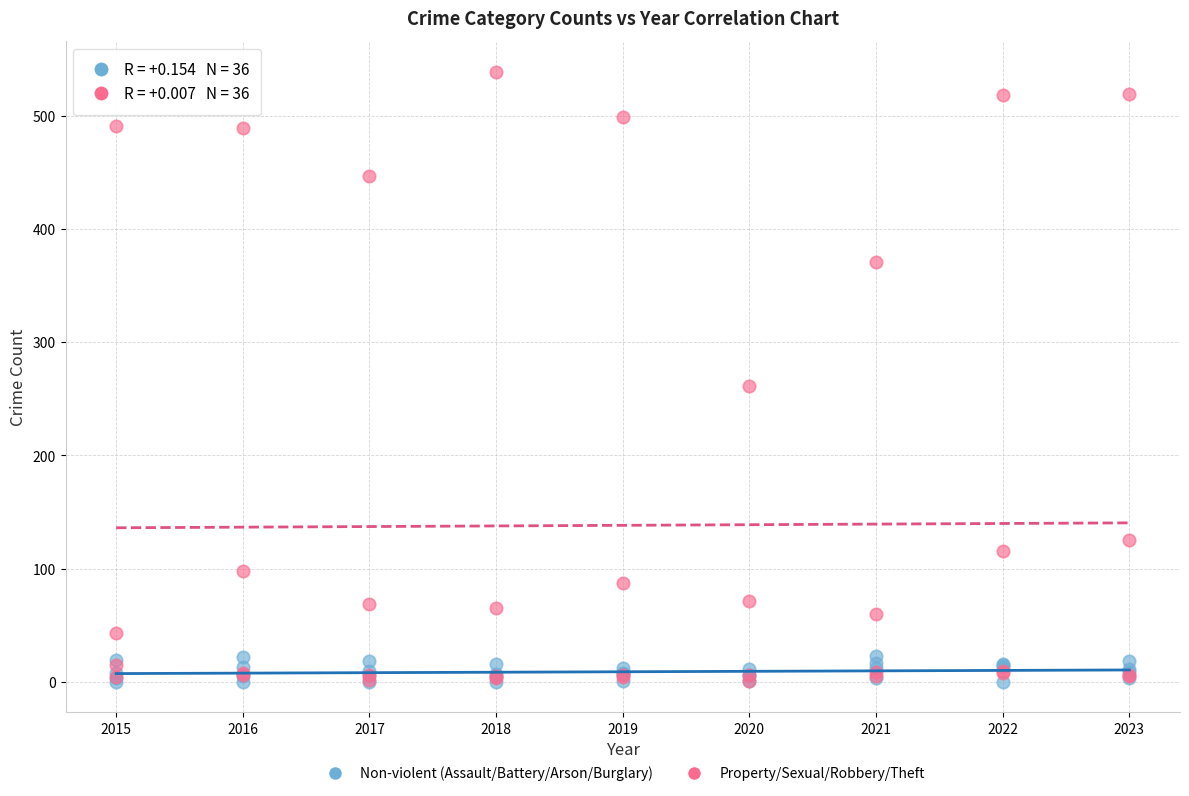

Across all series, what Y value is closest to 269?

261